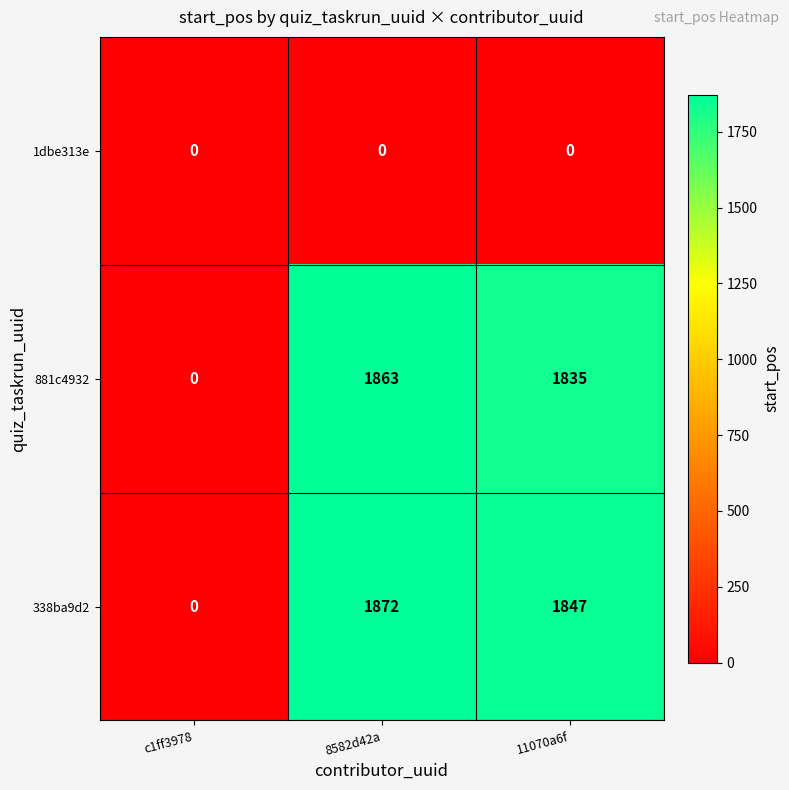

Is it true that 1dbe313e equals 0 at c1ff3978?

True